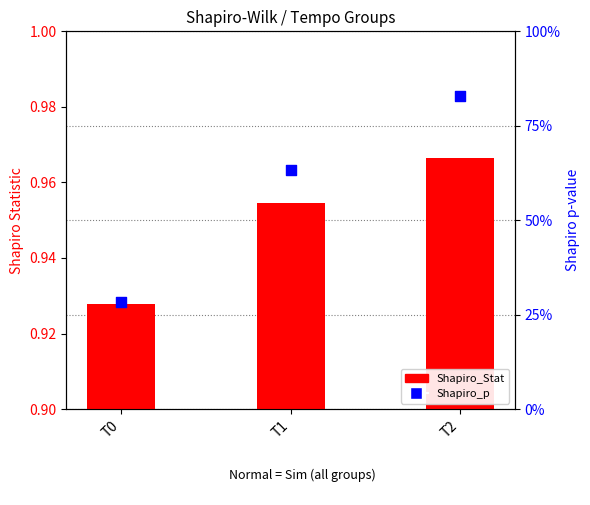

Is the value of Shapiro_p at T1 greater than the value of Shapiro_Stat at T1?

No